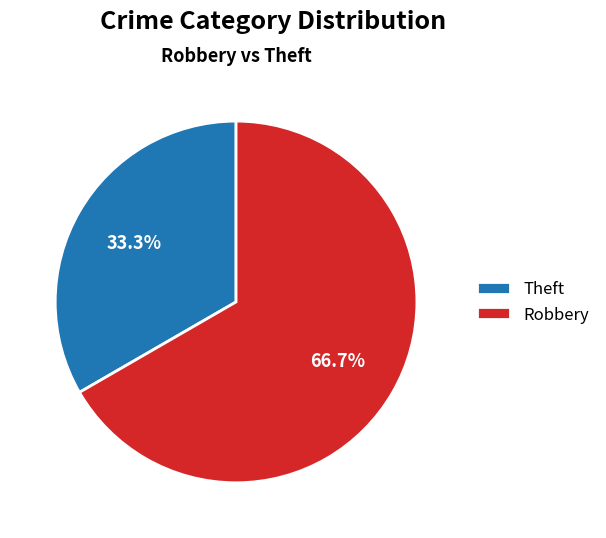

Rank the categories by value from lowest to highest.

Theft, Robbery